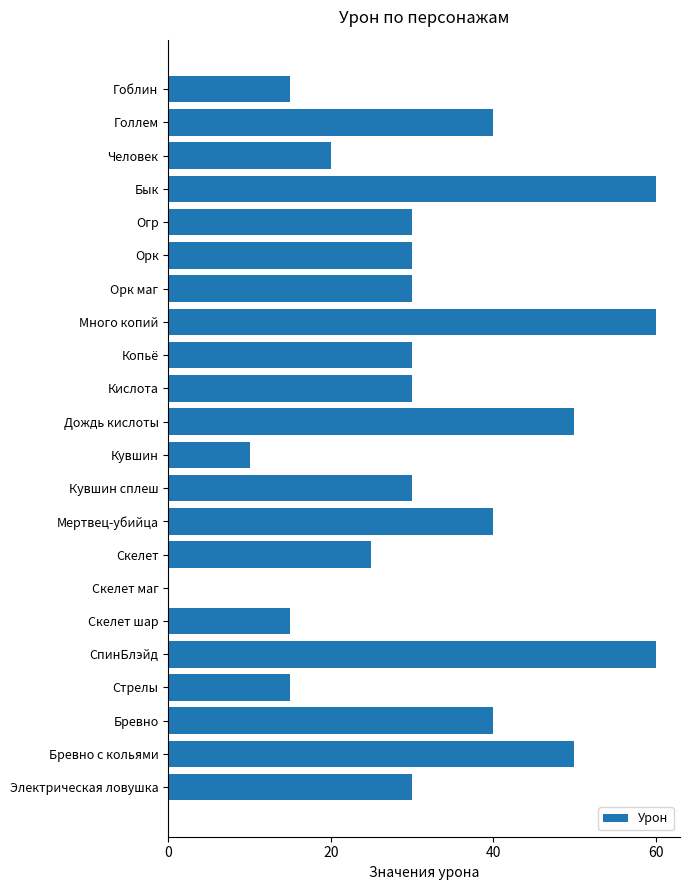

Is it true that the value at Орк is 47?

False